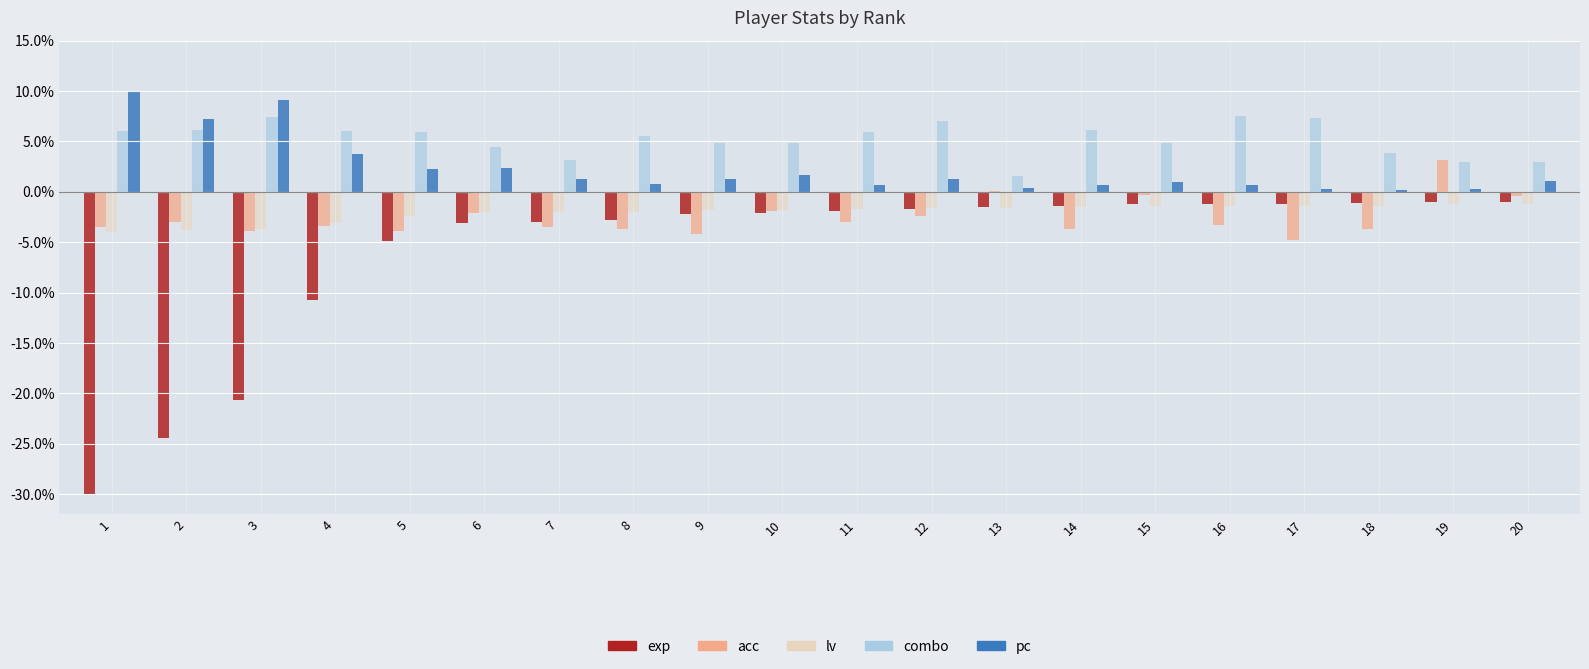

What is the highest value of the pc series?

10.0